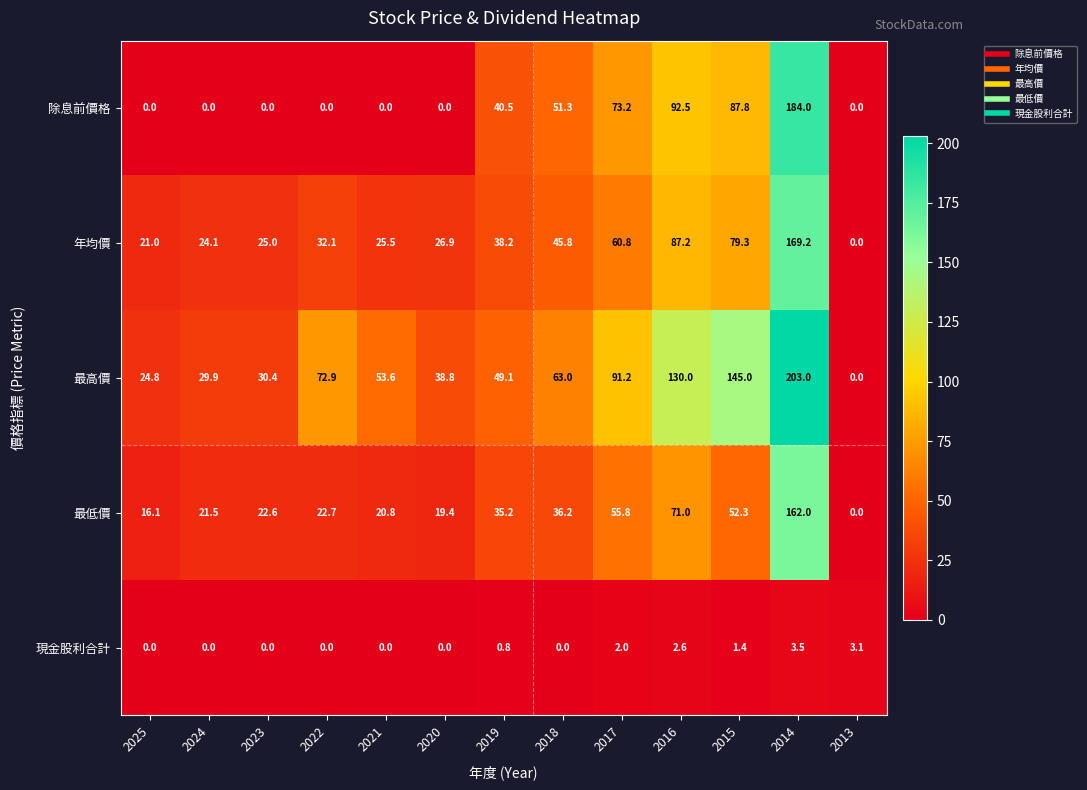

List the series in order of their peak value, lowest first.

現金股利合計, 最低價, 年均價, 除息前價格, 最高價